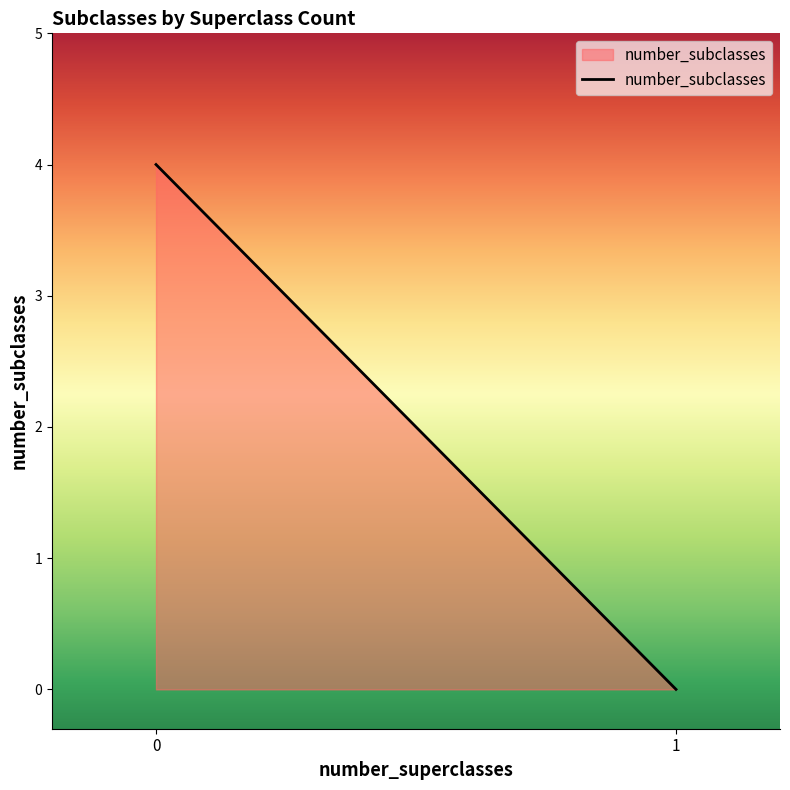

The chart shows a value of 2 at 1. True or false?

False